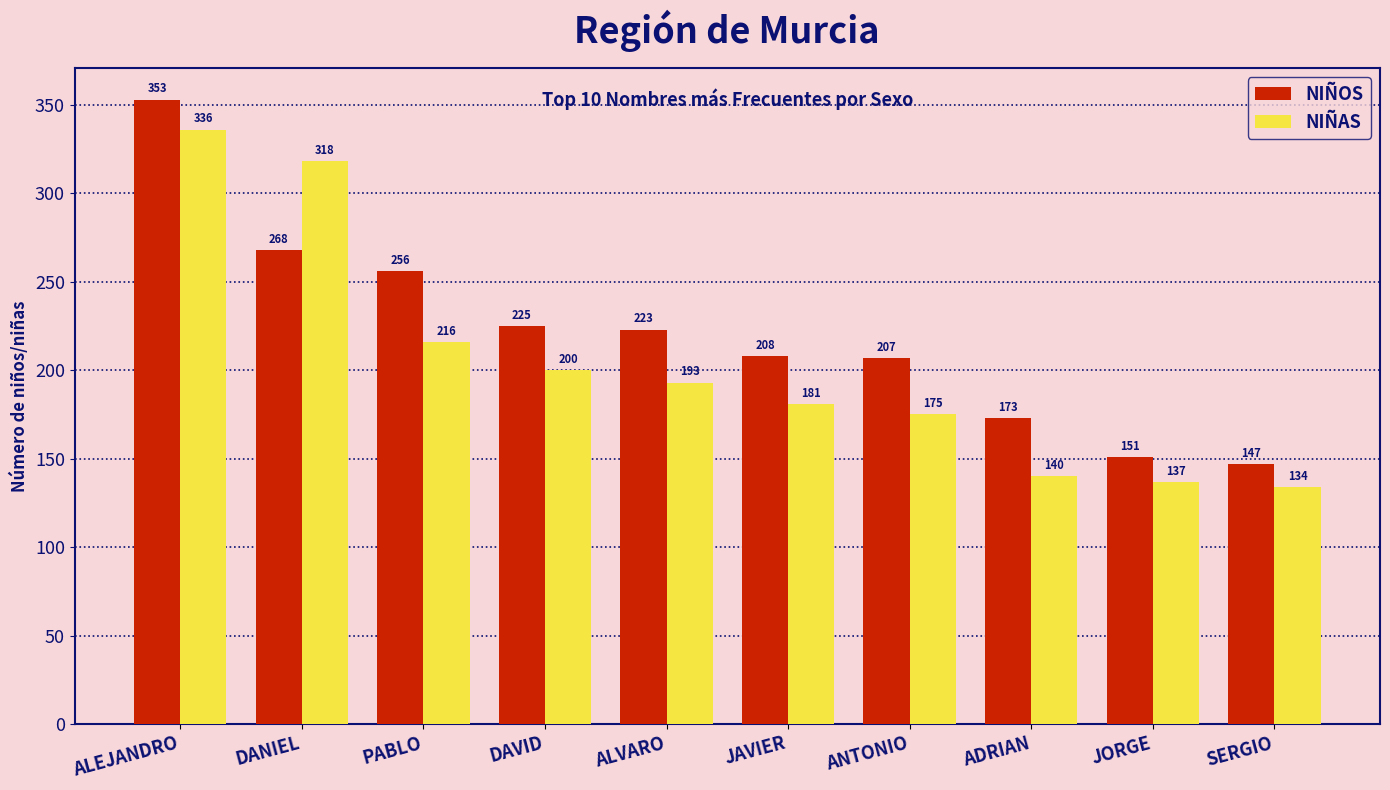

Reading right to left, what are all the values shown in this chart?

NIÑOS: 147	151	173	207	208	223	225	256	268	353
NIÑAS: 134	137	140	175	181	193	200	216	318	336